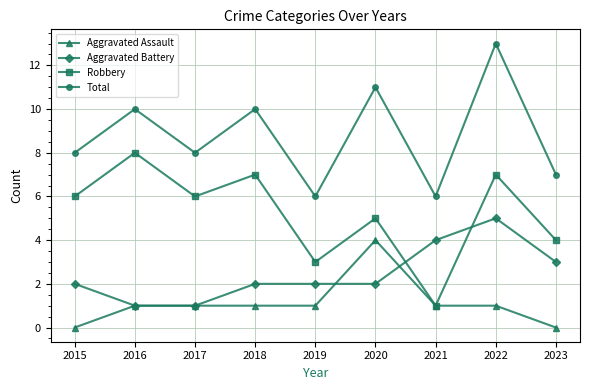

What is the value of the Robbery point at the 5th from the left?

3